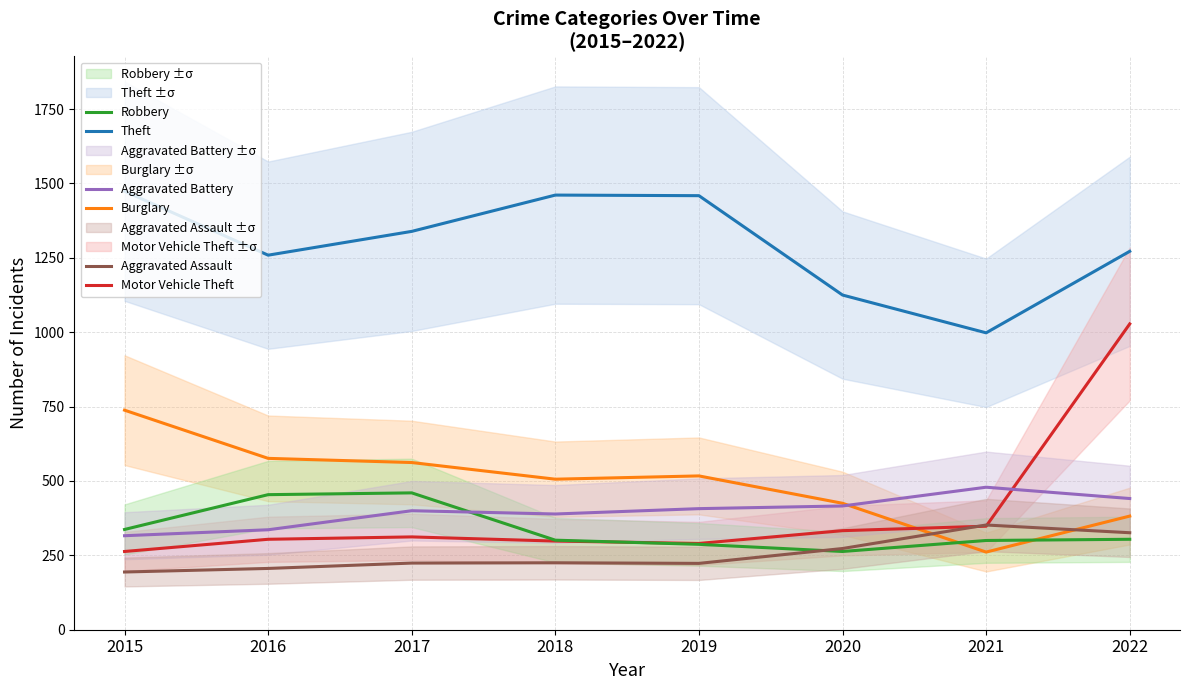

Which category has the highest value across all series?

2015